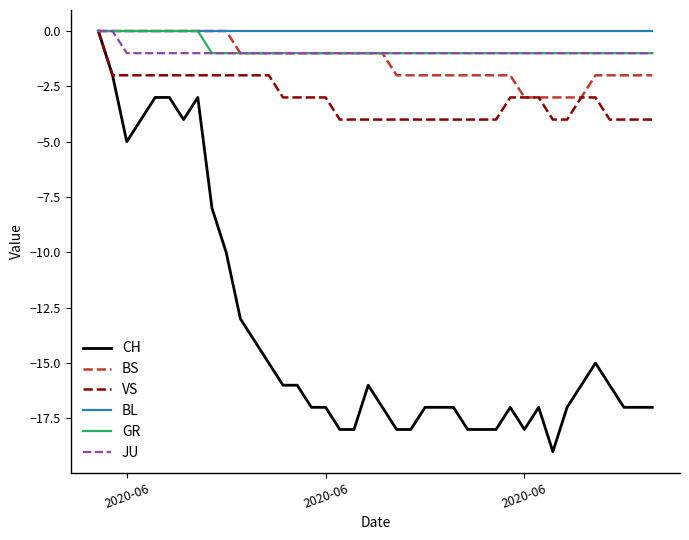

How many distinct data groups are displayed?

6